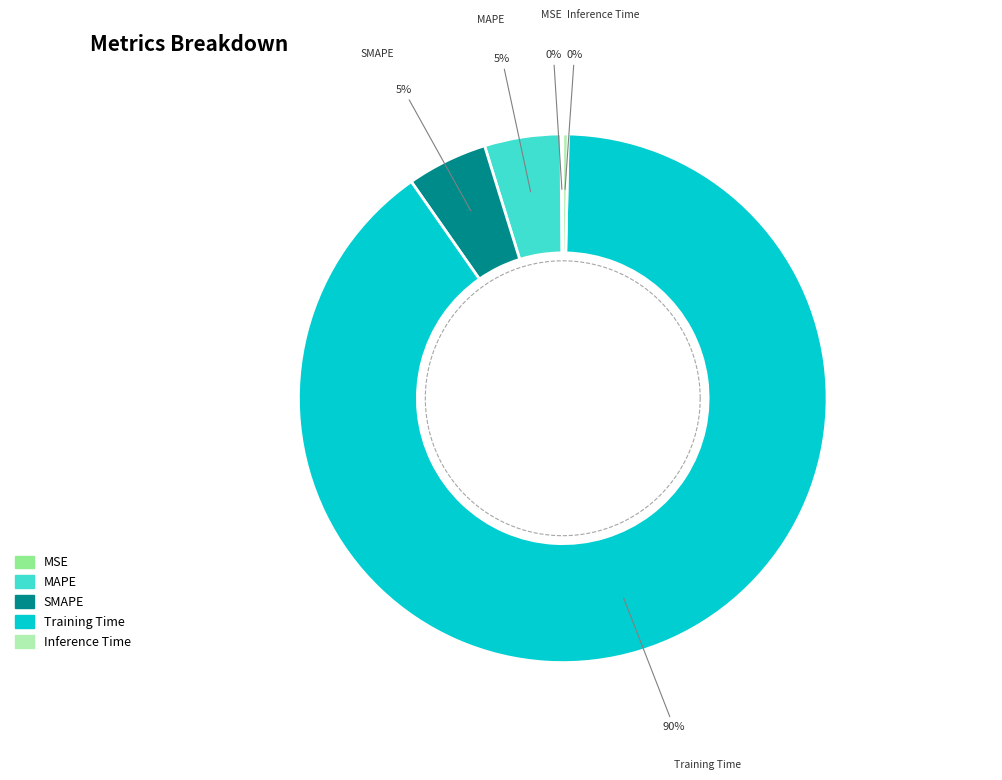

Which slice is the smallest?

MSE